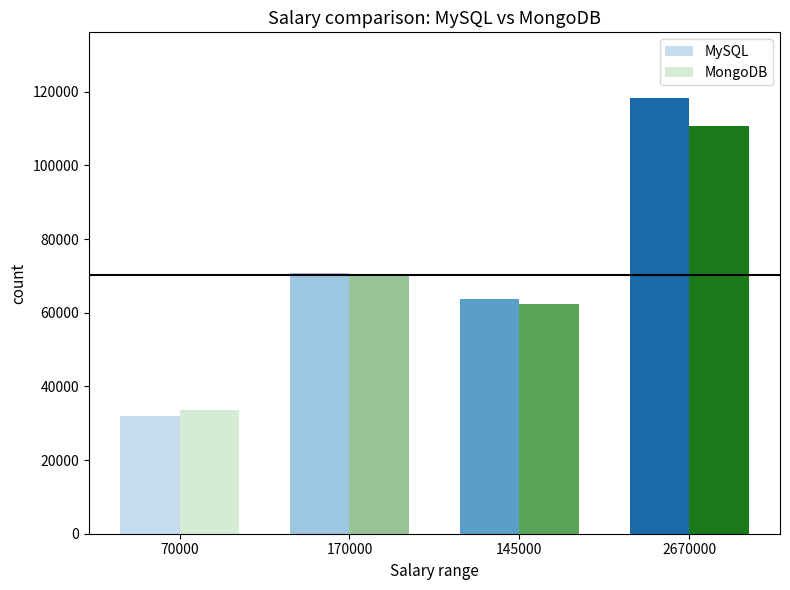

Rank the series by their average value, from highest to lowest.

MySQL, MongoDB